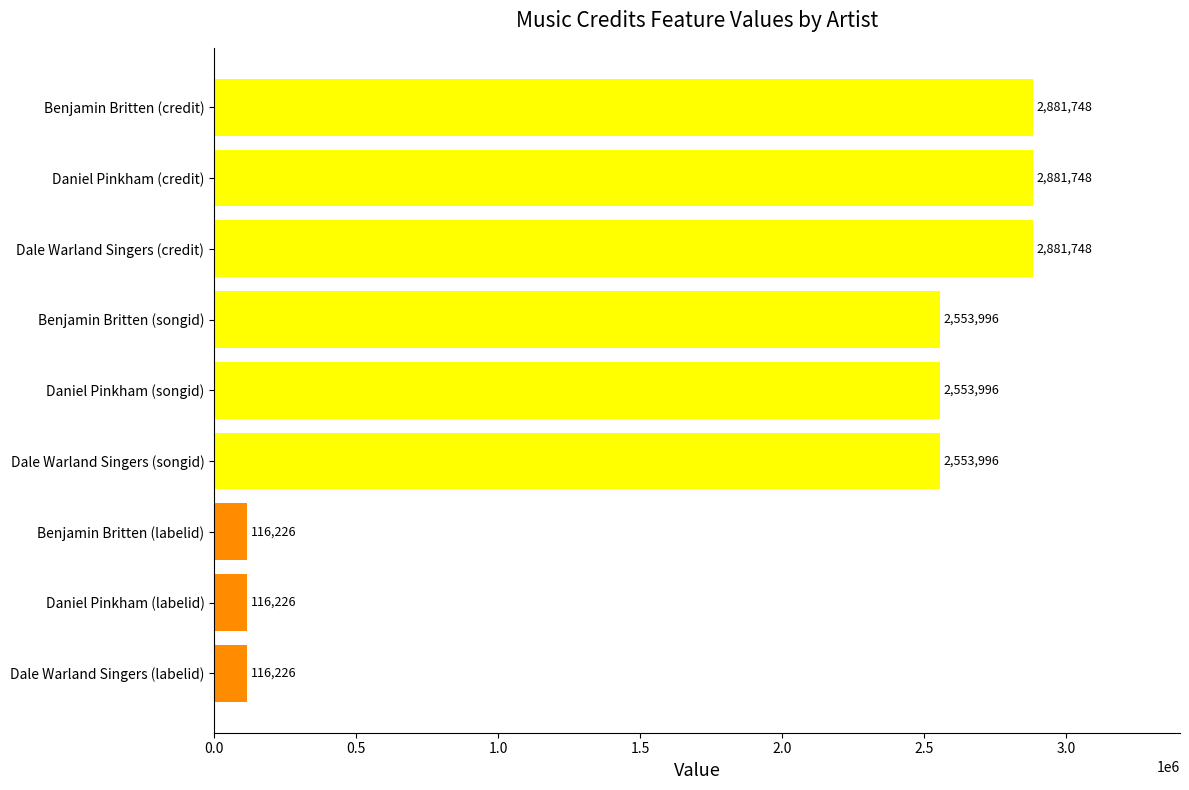

Is it true that the value at Daniel Pinkham (credit) is 1730180?

False